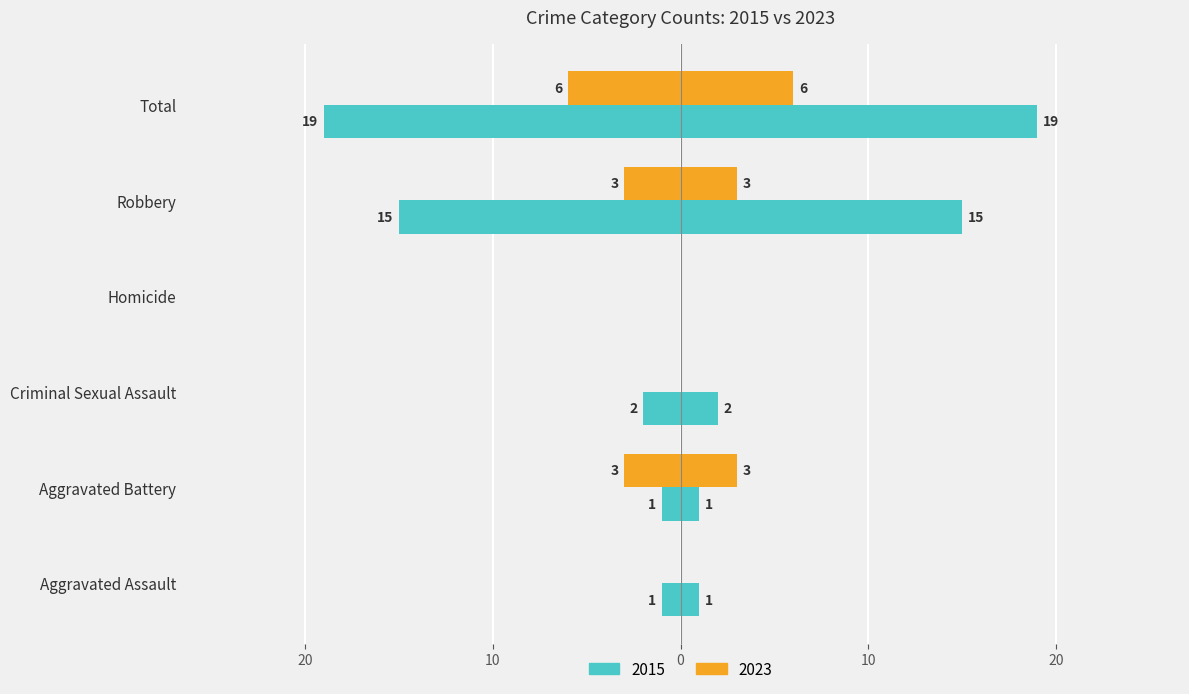

True or false: 2015 has a value of -2 at Aggravated Assault.

False